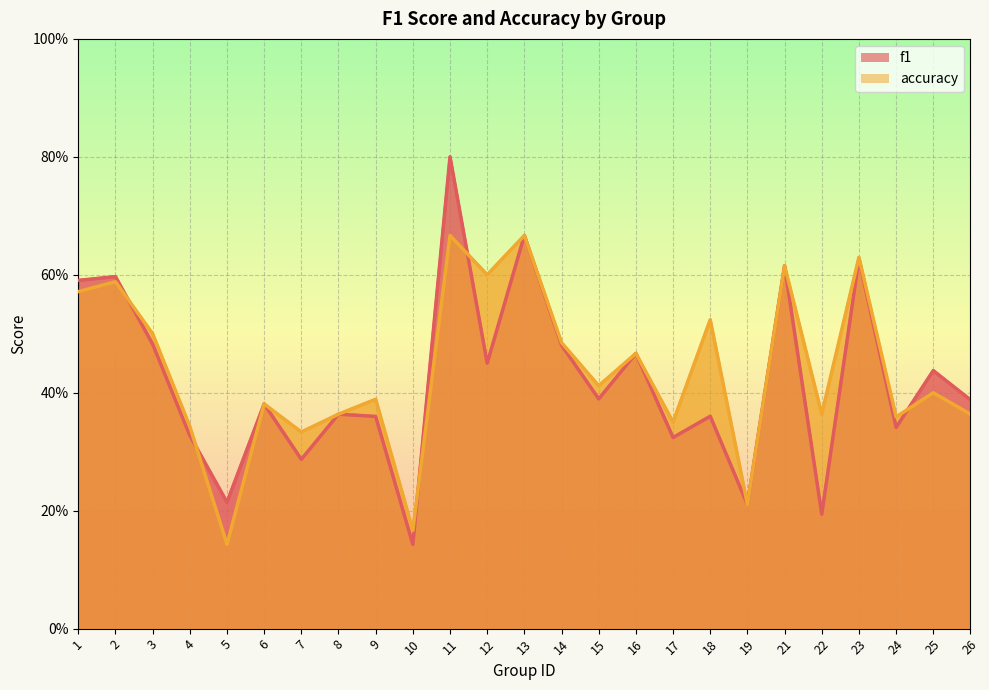

Read the f1 value at 10.

0.1